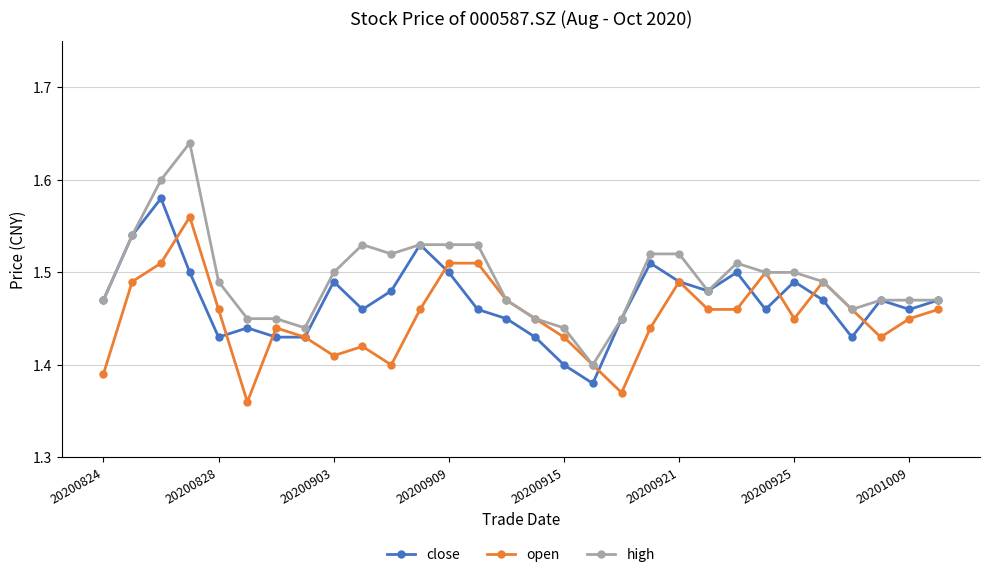

Rank the series by their average value, from lowest to highest.

open, close, high